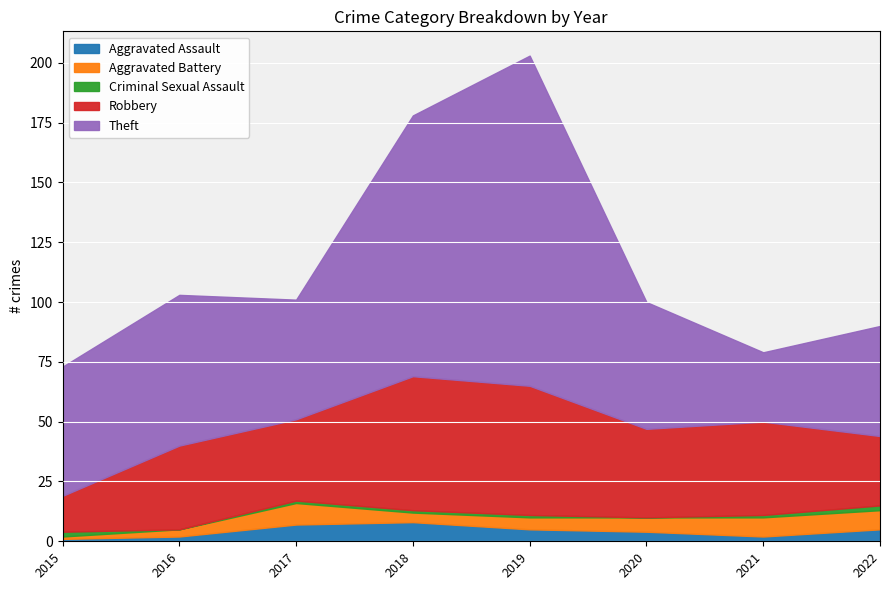

How many interior local valleys does the Aggravated Battery series have?

1